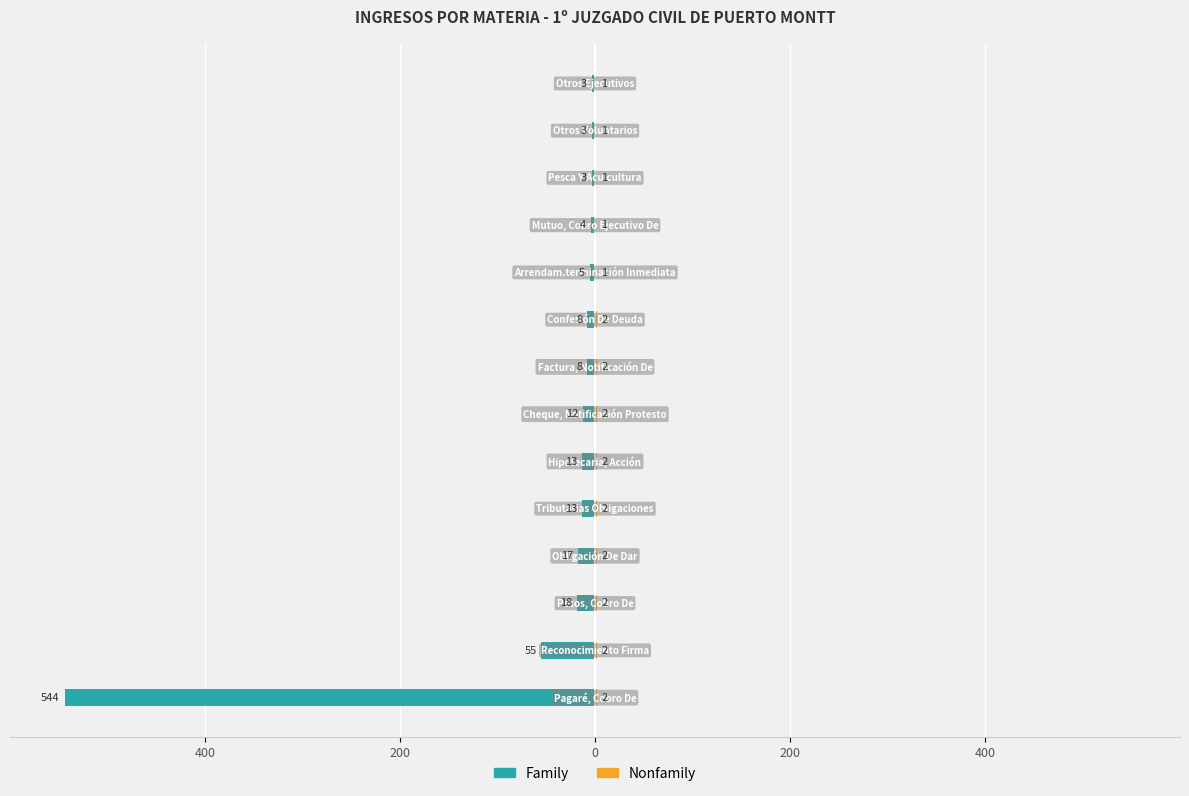

What is the spread (max minus min) of values at 12?

4